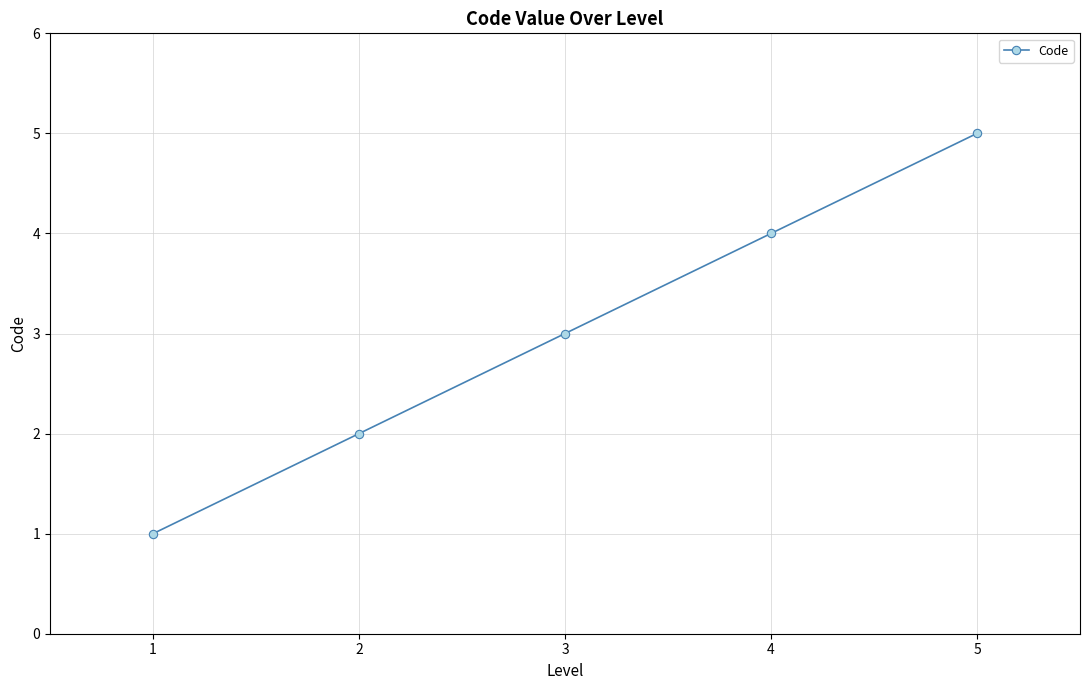

The value at 4 is 7. True or false?

False